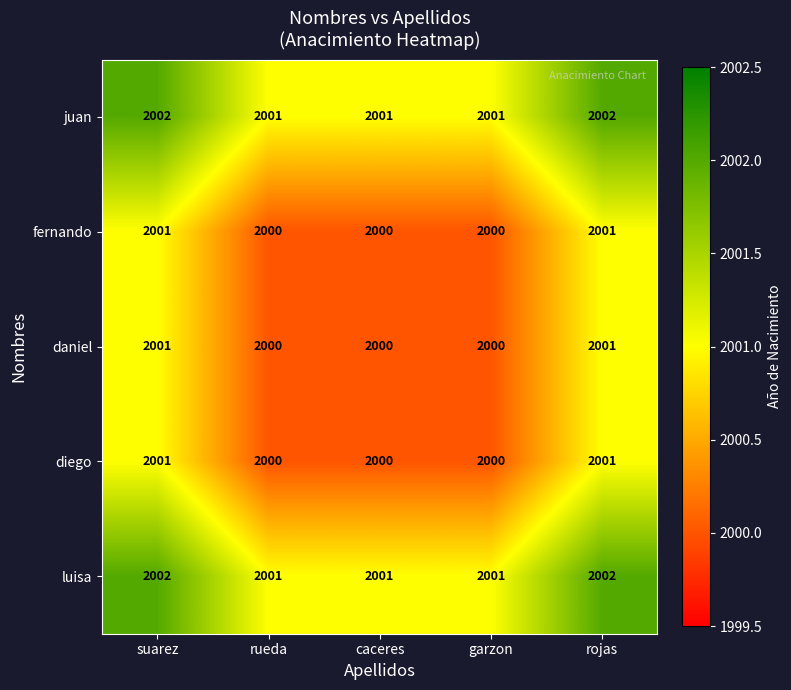

What is the average value of the fernando series?

2000